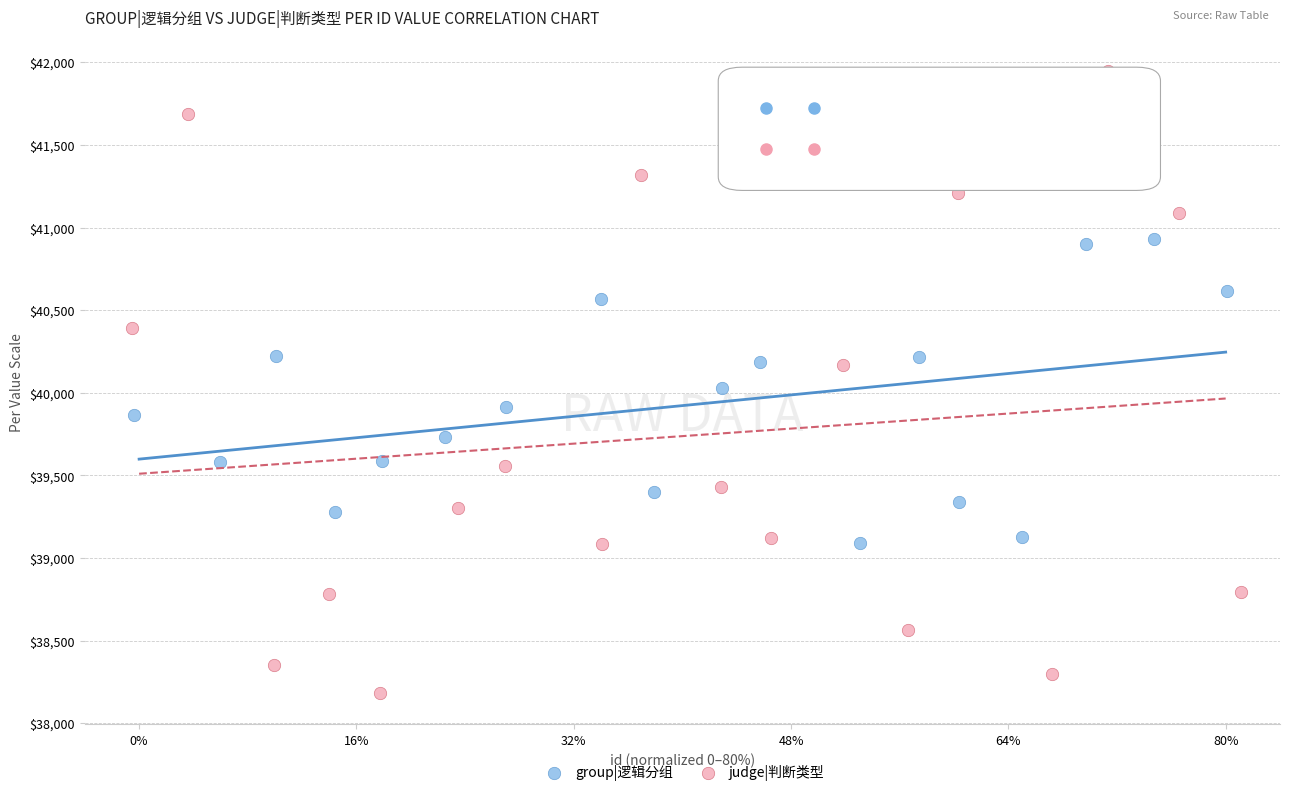

Which series contains the lowest Y value?

judge|判断类型